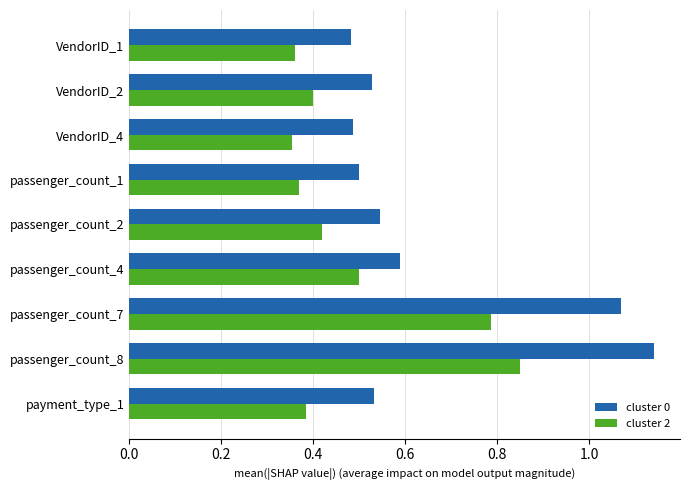

What is the total value across all series at passenger_count_1?

0.9